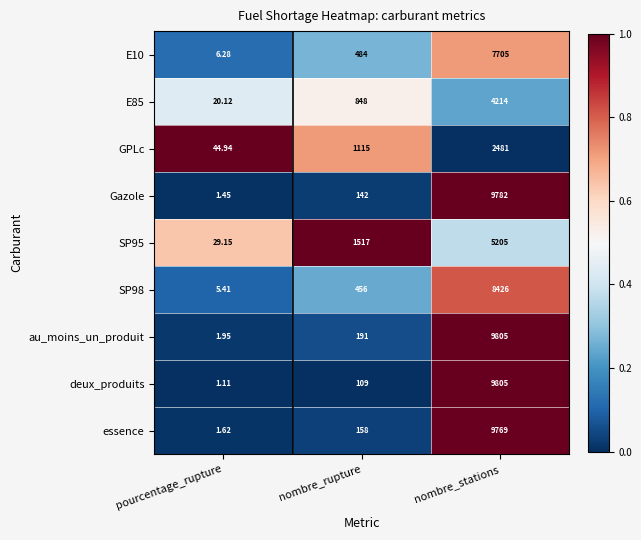

At which label does deux_produits reach its minimum?

pourcentage_rupture